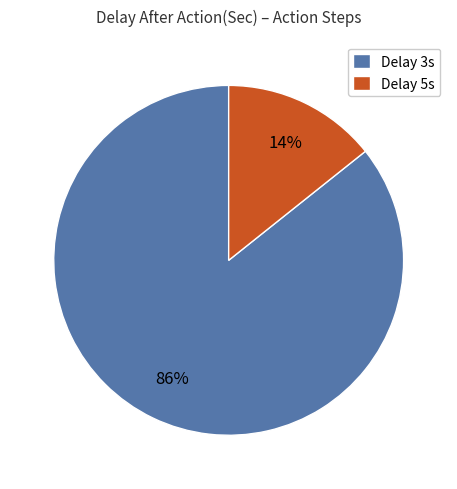

To the nearest percent, what is the average slice percentage?

50%